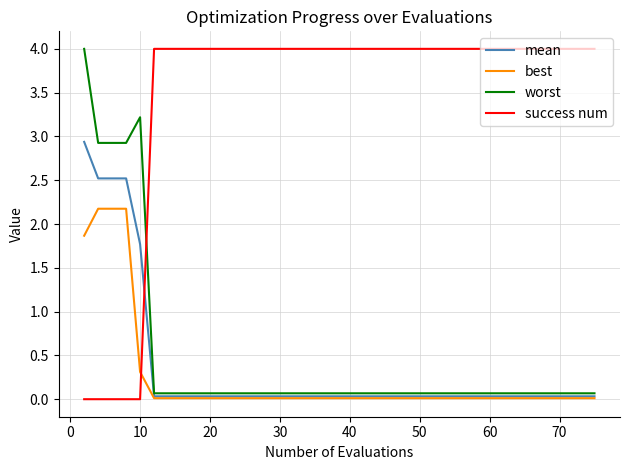

How many intersections are there between worst and success num?

1